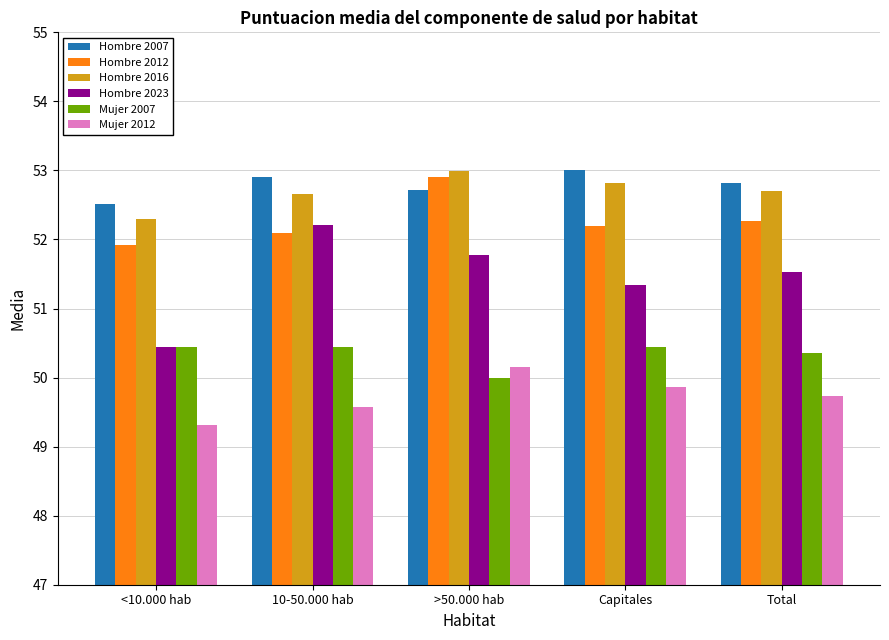

Is the value of Hombre 2016 at 10-50.000 hab greater than the value of Mujer 2007 at 10-50.000 hab?

Yes